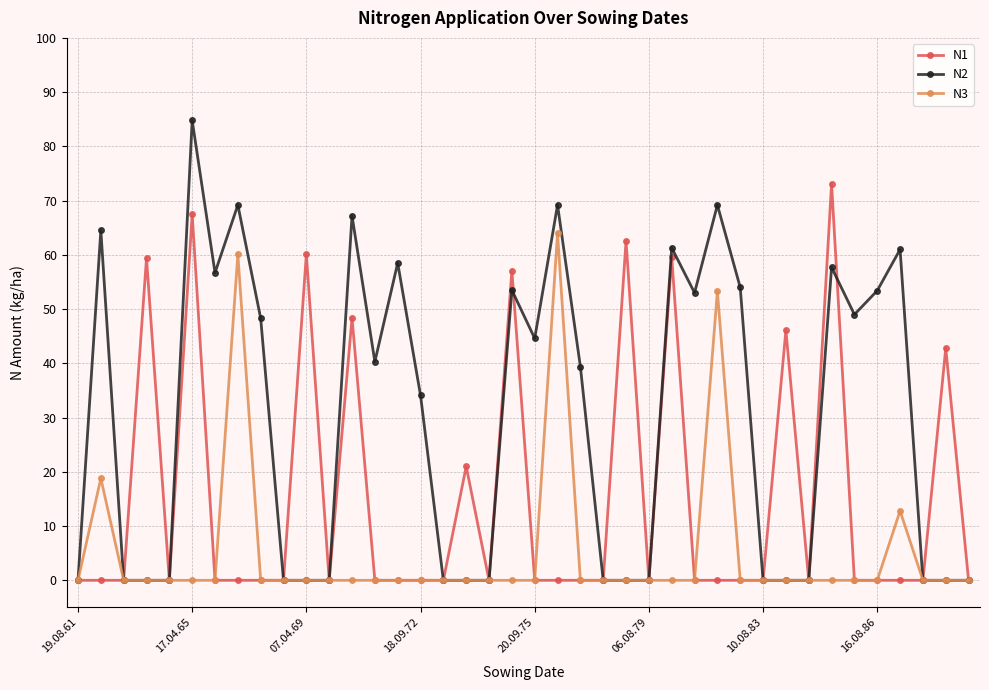

True or false: N2 has more than 2 interior local peaks.

True